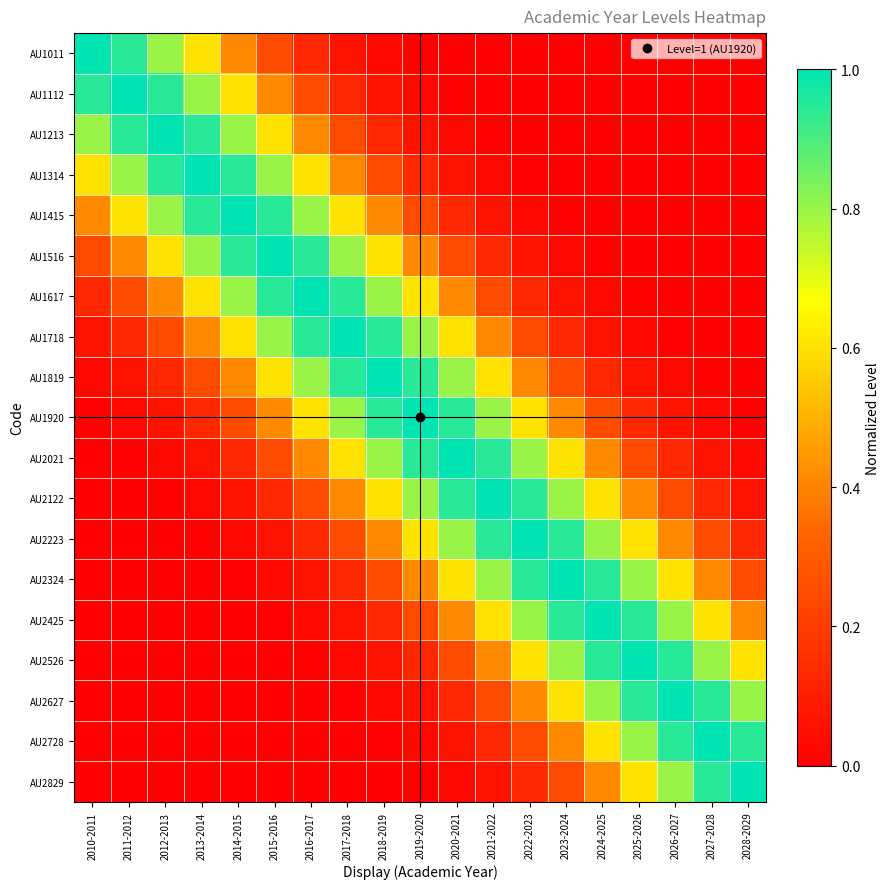

Reading right to left, transcribe all the data shown in this chart.

AU1011: 2028-2029=0.0	2027-2028=0.0	2026-2027=0.0	2025-2026=0.0	2024-2025=0.0	2023-2024=0.0	2022-2023=0.0	2021-2022=0.0	2020-2021=0.0	2019-2020=0.0	2018-2019=0.0	2017-2018=0.1	2016-2017=0.1	2015-2016=0.2	2014-2015=0.4	2013-2014=0.6	2012-2013=0.8	2011-2012=0.9	2010-2011=1.0
AU1112: 2028-2029=0.0	2027-2028=0.0	2026-2027=0.0	2025-2026=0.0	2024-2025=0.0	2023-2024=0.0	2022-2023=0.0	2021-2022=0.0	2020-2021=0.0	2019-2020=0.0	2018-2019=0.1	2017-2018=0.1	2016-2017=0.2	2015-2016=0.4	2014-2015=0.6	2013-2014=0.8	2012-2013=0.9	2011-2012=1.0	2010-2011=0.9
AU1213: 2028-2029=0.0	2027-2028=0.0	2026-2027=0.0	2025-2026=0.0	2024-2025=0.0	2023-2024=0.0	2022-2023=0.0	2021-2022=0.0	2020-2021=0.0	2019-2020=0.1	2018-2019=0.1	2017-2018=0.2	2016-2017=0.4	2015-2016=0.6	2014-2015=0.8	2013-2014=0.9	2012-2013=1.0	2011-2012=0.9	2010-2011=0.8
AU1314: 2028-2029=0.0	2027-2028=0.0	2026-2027=0.0	2025-2026=0.0	2024-2025=0.0	2023-2024=0.0	2022-2023=0.0	2021-2022=0.0	2020-2021=0.1	2019-2020=0.1	2018-2019=0.2	2017-2018=0.4	2016-2017=0.6	2015-2016=0.8	2014-2015=0.9	2013-2014=1.0	2012-2013=0.9	2011-2012=0.8	2010-2011=0.6
AU1415: 2028-2029=0.0	2027-2028=0.0	2026-2027=0.0	2025-2026=0.0	2024-2025=0.0	2023-2024=0.0	2022-2023=0.0	2021-2022=0.1	2020-2021=0.1	2019-2020=0.2	2018-2019=0.4	2017-2018=0.6	2016-2017=0.8	2015-2016=0.9	2014-2015=1.0	2013-2014=0.9	2012-2013=0.8	2011-2012=0.6	2010-2011=0.4
AU1516: 2028-2029=0.0	2027-2028=0.0	2026-2027=0.0	2025-2026=0.0	2024-2025=0.0	2023-2024=0.0	2022-2023=0.1	2021-2022=0.1	2020-2021=0.2	2019-2020=0.4	2018-2019=0.6	2017-2018=0.8	2016-2017=0.9	2015-2016=1.0	2014-2015=0.9	2013-2014=0.8	2012-2013=0.6	2011-2012=0.4	2010-2011=0.2
AU1617: 2028-2029=0.0	2027-2028=0.0	2026-2027=0.0	2025-2026=0.0	2024-2025=0.0	2023-2024=0.1	2022-2023=0.1	2021-2022=0.2	2020-2021=0.4	2019-2020=0.6	2018-2019=0.8	2017-2018=0.9	2016-2017=1.0	2015-2016=0.9	2014-2015=0.8	2013-2014=0.6	2012-2013=0.4	2011-2012=0.2	2010-2011=0.1
AU1718: 2028-2029=0.0	2027-2028=0.0	2026-2027=0.0	2025-2026=0.0	2024-2025=0.1	2023-2024=0.1	2022-2023=0.2	2021-2022=0.4	2020-2021=0.6	2019-2020=0.8	2018-2019=0.9	2017-2018=1.0	2016-2017=0.9	2015-2016=0.8	2014-2015=0.6	2013-2014=0.4	2012-2013=0.2	2011-2012=0.1	2010-2011=0.1
AU1819: 2028-2029=0.0	2027-2028=0.0	2026-2027=0.0	2025-2026=0.1	2024-2025=0.1	2023-2024=0.2	2022-2023=0.4	2021-2022=0.6	2020-2021=0.8	2019-2020=0.9	2018-2019=1.0	2017-2018=0.9	2016-2017=0.8	2015-2016=0.6	2014-2015=0.4	2013-2014=0.2	2012-2013=0.1	2011-2012=0.1	2010-2011=0.0
AU1920: 2028-2029=0.0	2027-2028=0.0	2026-2027=0.1	2025-2026=0.1	2024-2025=0.2	2023-2024=0.4	2022-2023=0.6	2021-2022=0.8	2020-2021=0.9	2019-2020=1.0	2018-2019=0.9	2017-2018=0.8	2016-2017=0.6	2015-2016=0.4	2014-2015=0.2	2013-2014=0.1	2012-2013=0.1	2011-2012=0.0	2010-2011=0.0
AU2021: 2028-2029=0.0	2027-2028=0.1	2026-2027=0.1	2025-2026=0.2	2024-2025=0.4	2023-2024=0.6	2022-2023=0.8	2021-2022=0.9	2020-2021=1.0	2019-2020=0.9	2018-2019=0.8	2017-2018=0.6	2016-2017=0.4	2015-2016=0.2	2014-2015=0.1	2013-2014=0.1	2012-2013=0.0	2011-2012=0.0	2010-2011=0.0
AU2122: 2028-2029=0.1	2027-2028=0.1	2026-2027=0.2	2025-2026=0.4	2024-2025=0.6	2023-2024=0.8	2022-2023=0.9	2021-2022=1.0	2020-2021=0.9	2019-2020=0.8	2018-2019=0.6	2017-2018=0.4	2016-2017=0.2	2015-2016=0.1	2014-2015=0.1	2013-2014=0.0	2012-2013=0.0	2011-2012=0.0	2010-2011=0.0
AU2223: 2028-2029=0.1	2027-2028=0.2	2026-2027=0.4	2025-2026=0.6	2024-2025=0.8	2023-2024=0.9	2022-2023=1.0	2021-2022=0.9	2020-2021=0.8	2019-2020=0.6	2018-2019=0.4	2017-2018=0.2	2016-2017=0.1	2015-2016=0.1	2014-2015=0.0	2013-2014=0.0	2012-2013=0.0	2011-2012=0.0	2010-2011=0.0
AU2324: 2028-2029=0.2	2027-2028=0.4	2026-2027=0.6	2025-2026=0.8	2024-2025=0.9	2023-2024=1.0	2022-2023=0.9	2021-2022=0.8	2020-2021=0.6	2019-2020=0.4	2018-2019=0.2	2017-2018=0.1	2016-2017=0.1	2015-2016=0.0	2014-2015=0.0	2013-2014=0.0	2012-2013=0.0	2011-2012=0.0	2010-2011=0.0
AU2425: 2028-2029=0.4	2027-2028=0.6	2026-2027=0.8	2025-2026=0.9	2024-2025=1.0	2023-2024=0.9	2022-2023=0.8	2021-2022=0.6	2020-2021=0.4	2019-2020=0.2	2018-2019=0.1	2017-2018=0.1	2016-2017=0.0	2015-2016=0.0	2014-2015=0.0	2013-2014=0.0	2012-2013=0.0	2011-2012=0.0	2010-2011=0.0
AU2526: 2028-2029=0.6	2027-2028=0.8	2026-2027=0.9	2025-2026=1.0	2024-2025=0.9	2023-2024=0.8	2022-2023=0.6	2021-2022=0.4	2020-2021=0.2	2019-2020=0.1	2018-2019=0.1	2017-2018=0.0	2016-2017=0.0	2015-2016=0.0	2014-2015=0.0	2013-2014=0.0	2012-2013=0.0	2011-2012=0.0	2010-2011=0.0
AU2627: 2028-2029=0.8	2027-2028=0.9	2026-2027=1.0	2025-2026=0.9	2024-2025=0.8	2023-2024=0.6	2022-2023=0.4	2021-2022=0.2	2020-2021=0.1	2019-2020=0.1	2018-2019=0.0	2017-2018=0.0	2016-2017=0.0	2015-2016=0.0	2014-2015=0.0	2013-2014=0.0	2012-2013=0.0	2011-2012=0.0	2010-2011=0.0
AU2728: 2028-2029=0.9	2027-2028=1.0	2026-2027=0.9	2025-2026=0.8	2024-2025=0.6	2023-2024=0.4	2022-2023=0.2	2021-2022=0.1	2020-2021=0.1	2019-2020=0.0	2018-2019=0.0	2017-2018=0.0	2016-2017=0.0	2015-2016=0.0	2014-2015=0.0	2013-2014=0.0	2012-2013=0.0	2011-2012=0.0	2010-2011=0.0
AU2829: 2028-2029=1.0	2027-2028=0.9	2026-2027=0.8	2025-2026=0.6	2024-2025=0.4	2023-2024=0.2	2022-2023=0.1	2021-2022=0.1	2020-2021=0.0	2019-2020=0.0	2018-2019=0.0	2017-2018=0.0	2016-2017=0.0	2015-2016=0.0	2014-2015=0.0	2013-2014=0.0	2012-2013=0.0	2011-2012=0.0	2010-2011=0.0